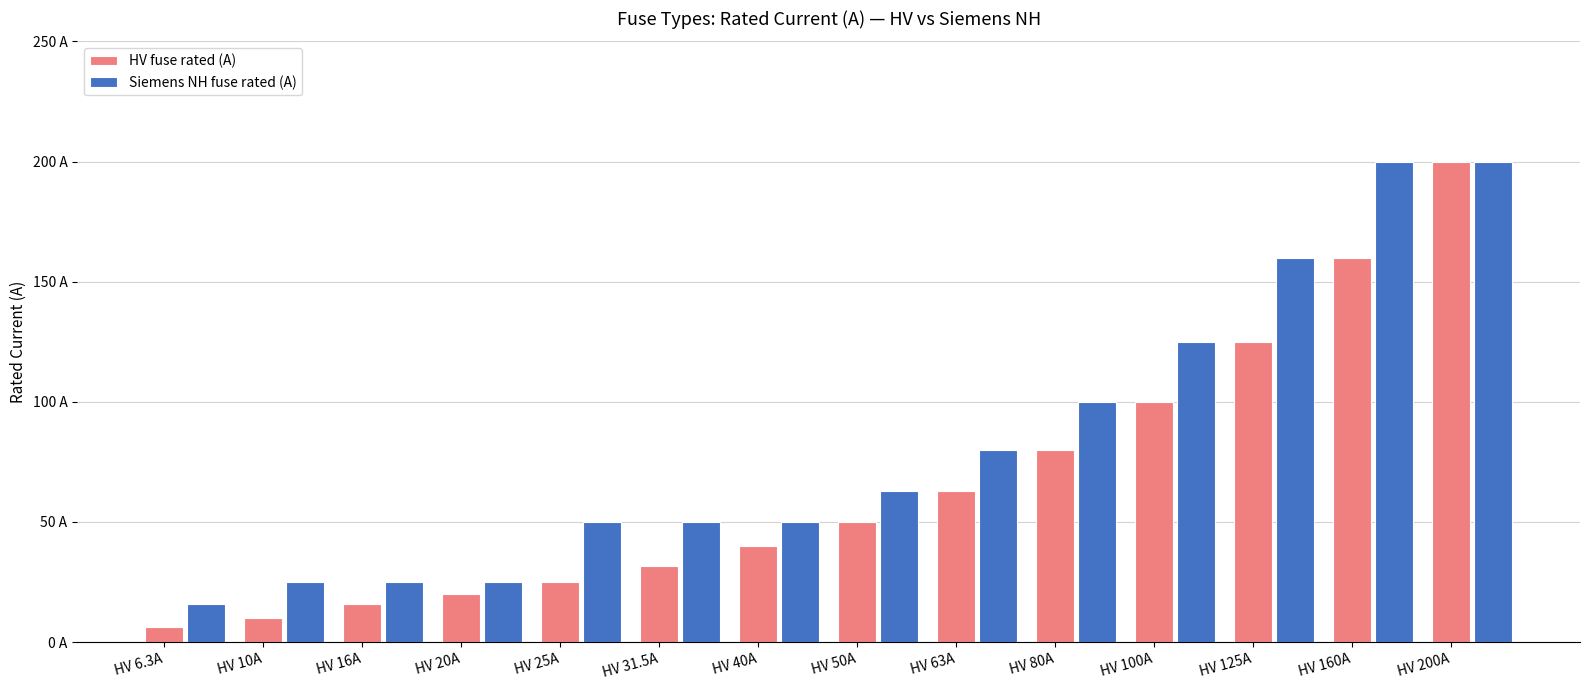

What are all the series names shown in the legend?

HV fuse rated (A), Siemens NH fuse rated (A)